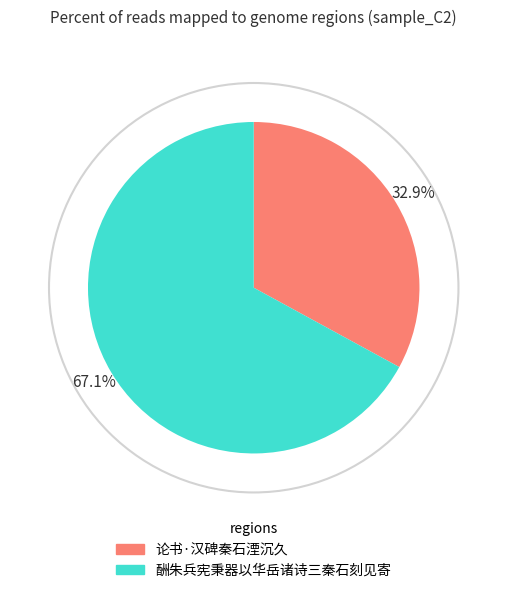

Which category has the smallest portion of the pie?

论书·汉碑秦石湮沉久